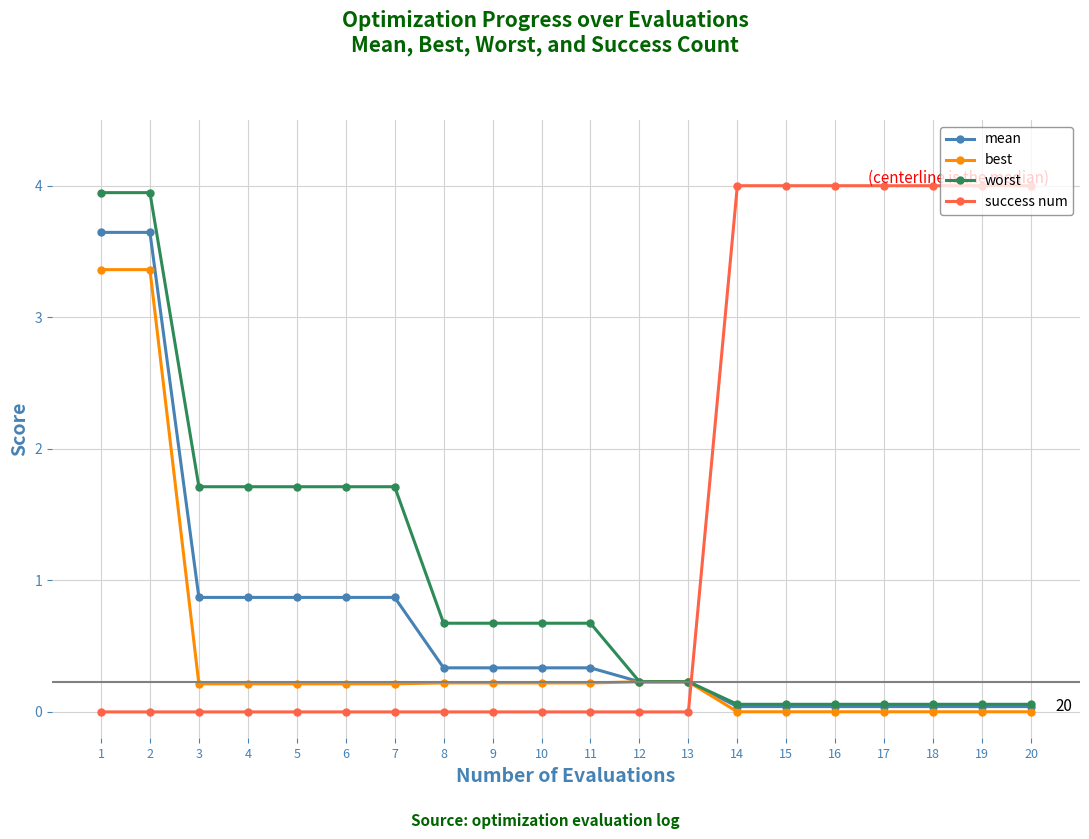

Rank the series by their average value, from lowest to highest.

best, mean, worst, success num